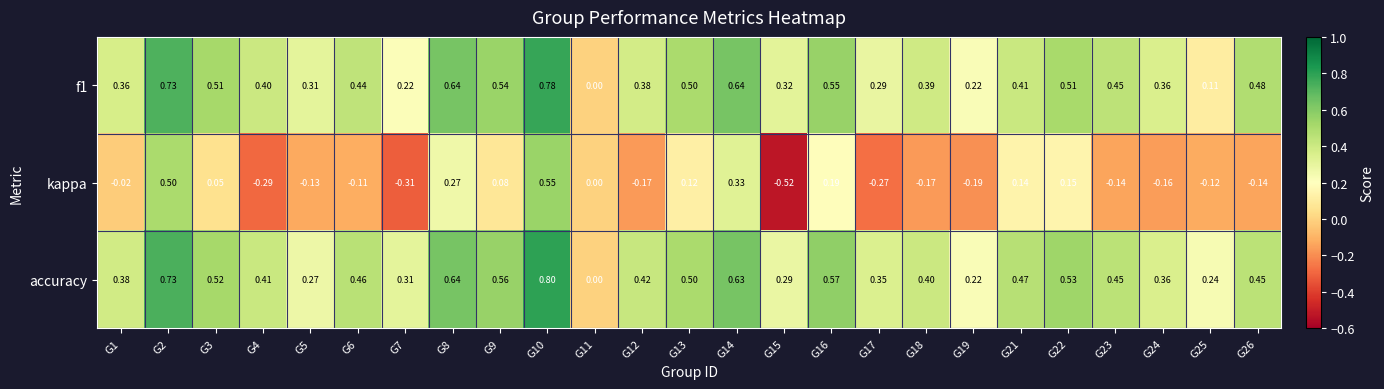

Which series changed the most between G5 and G21?

kappa